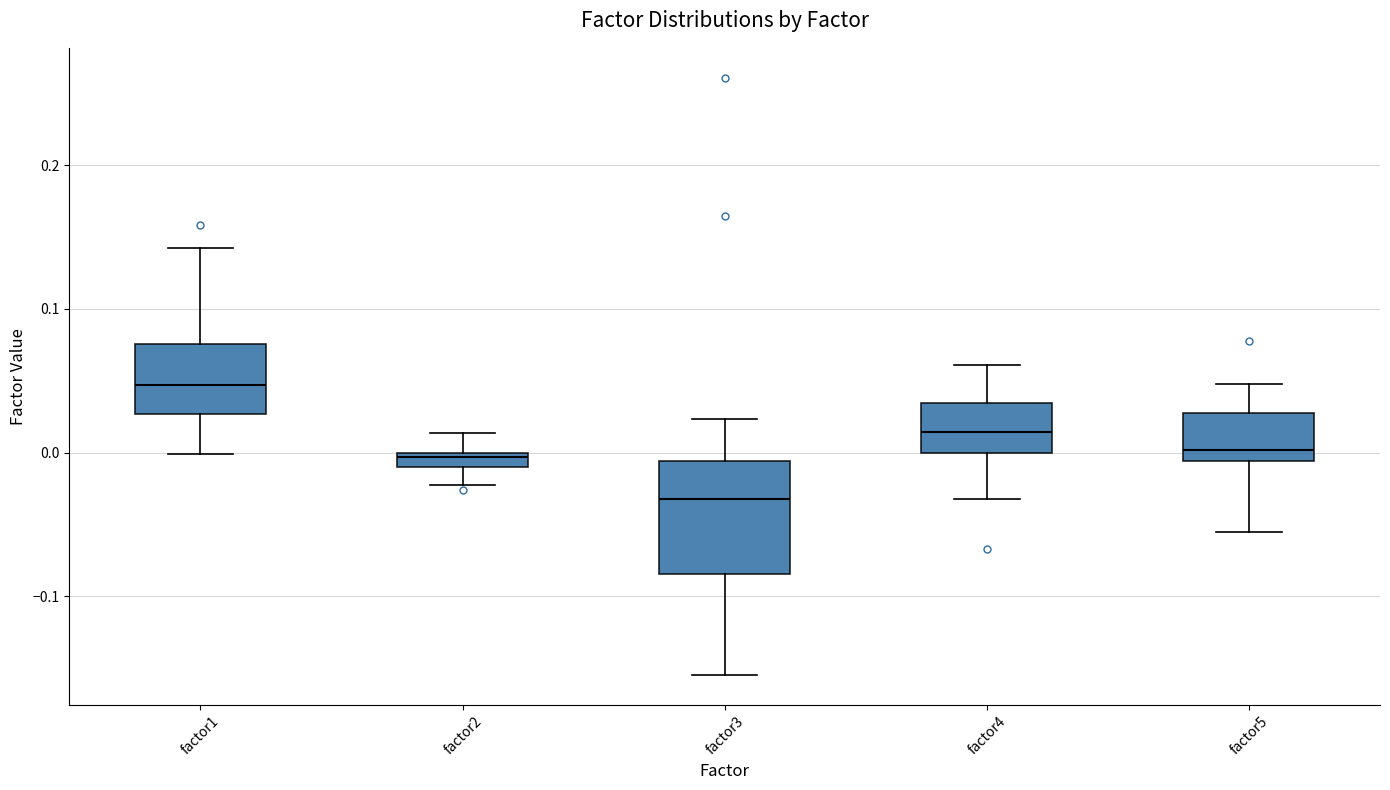

Which box is the tallest, from its lower edge to its upper edge?

factor3